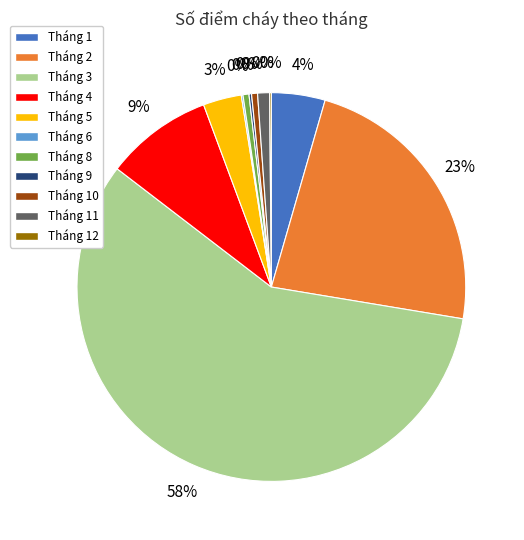

Between Tháng 8 and Tháng 9, which is larger?

Tháng 8